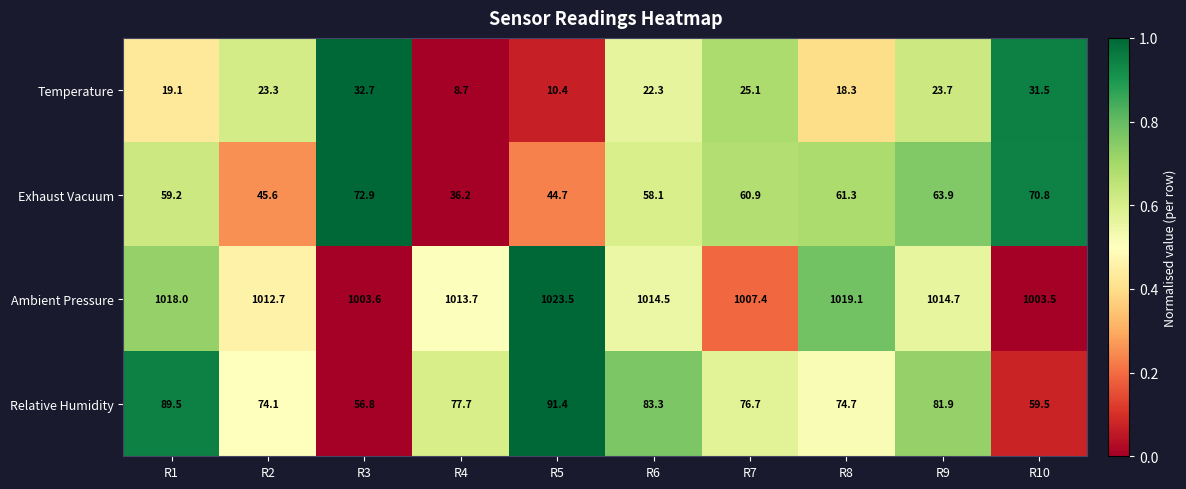

What value does the Exhaust Vacuum series have at R4?

36.2